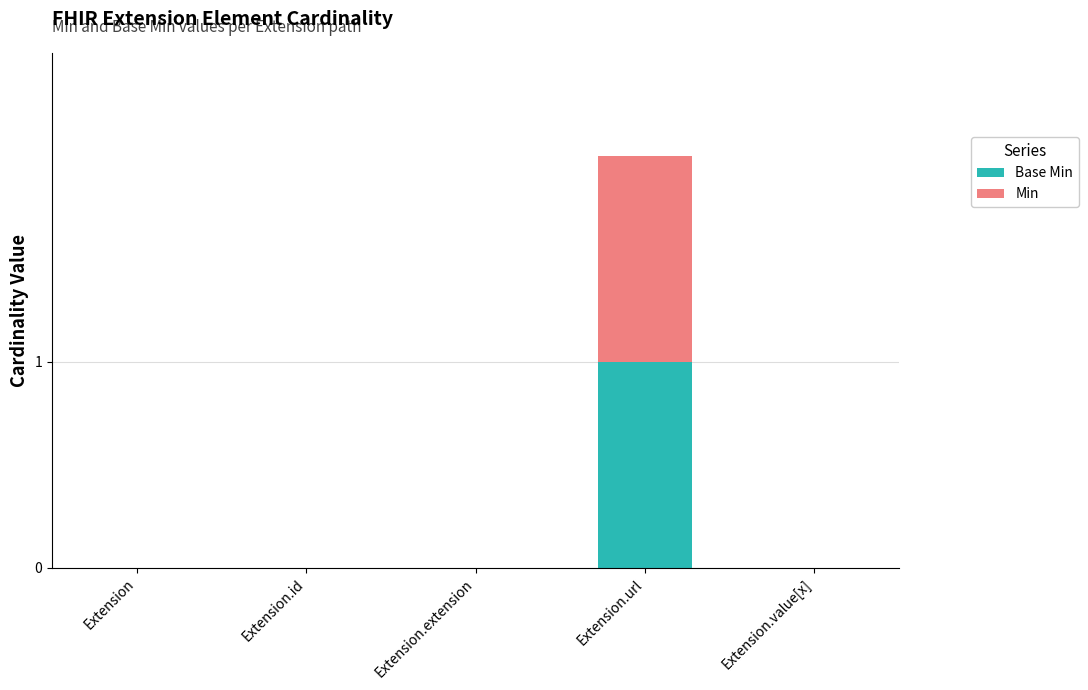

At which category is the sum across all series the highest?

Extension.url